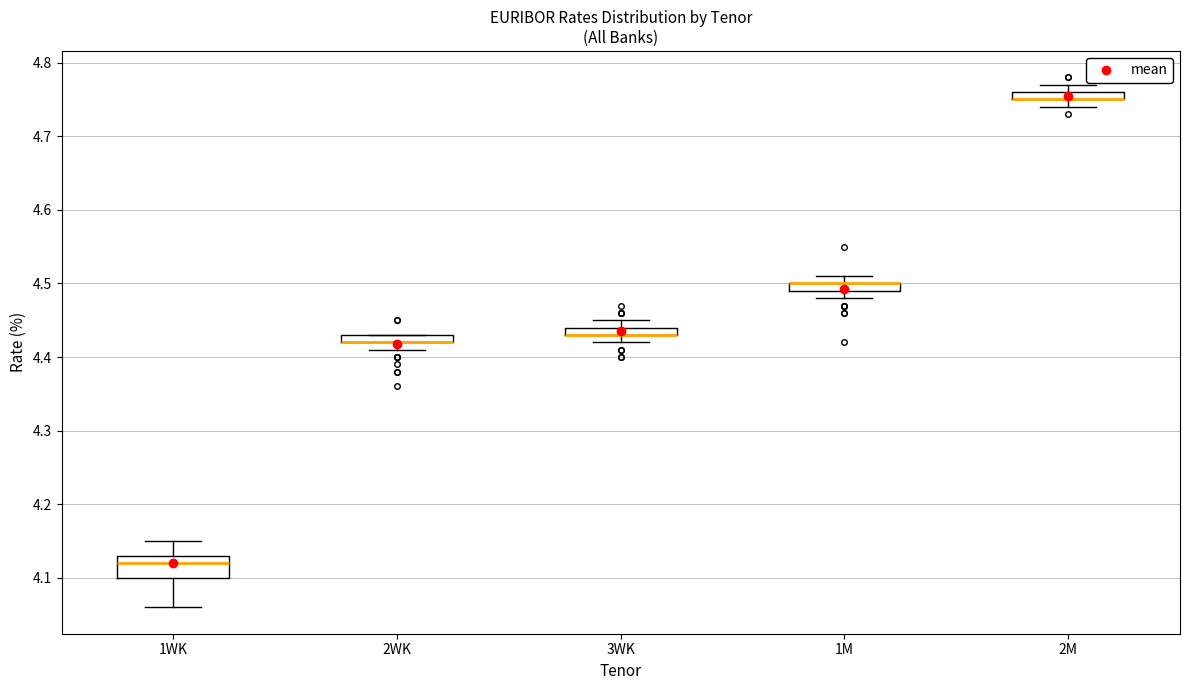

Where is the upper edge of the box for 3WK on the y-axis? The values are not printed on the chart, so give them approximately, as read against the axis.

4.44